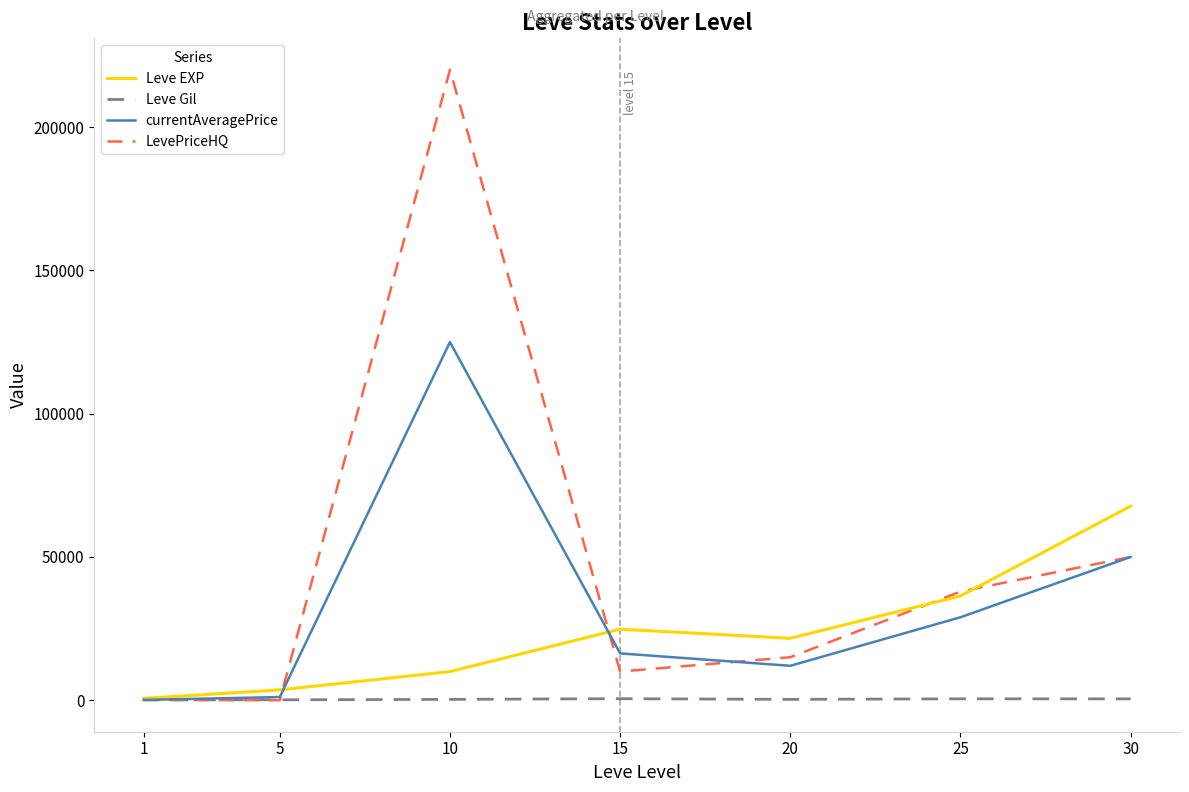

Between which two adjacent categories do LevePriceHQ and Leve Gil first intersect?

5 and 10